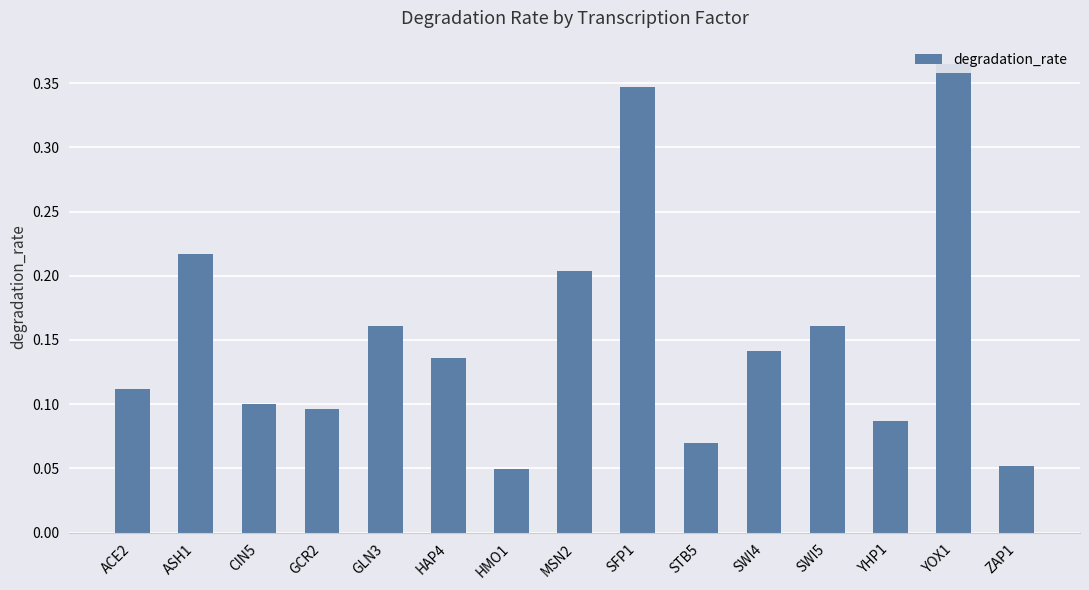

At which category does the chart reach its peak across all series?

YOX1